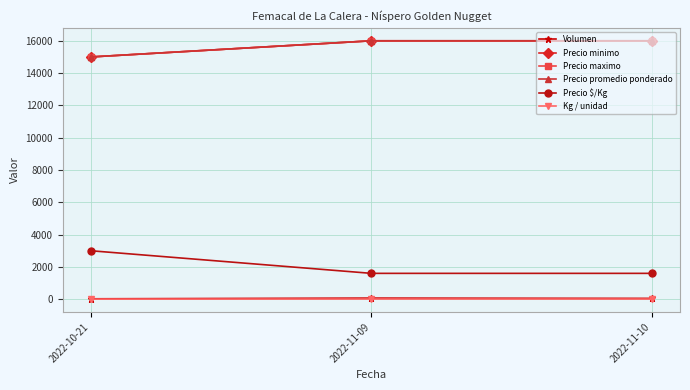

Does the chart have visible grid lines?

Yes